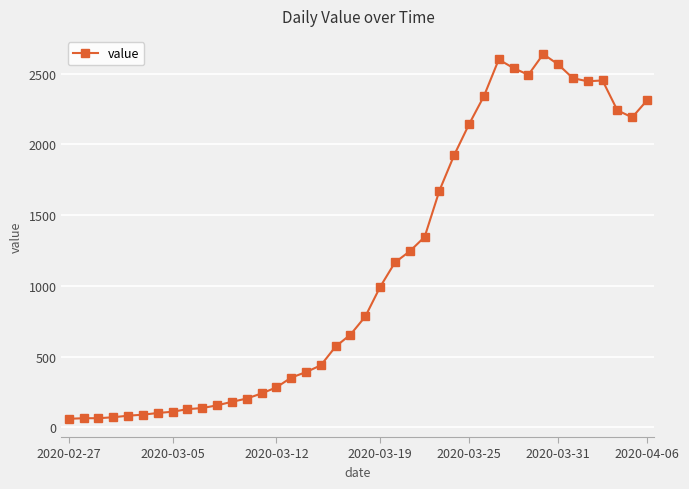

What is the value of the 27th point from the left?

1926